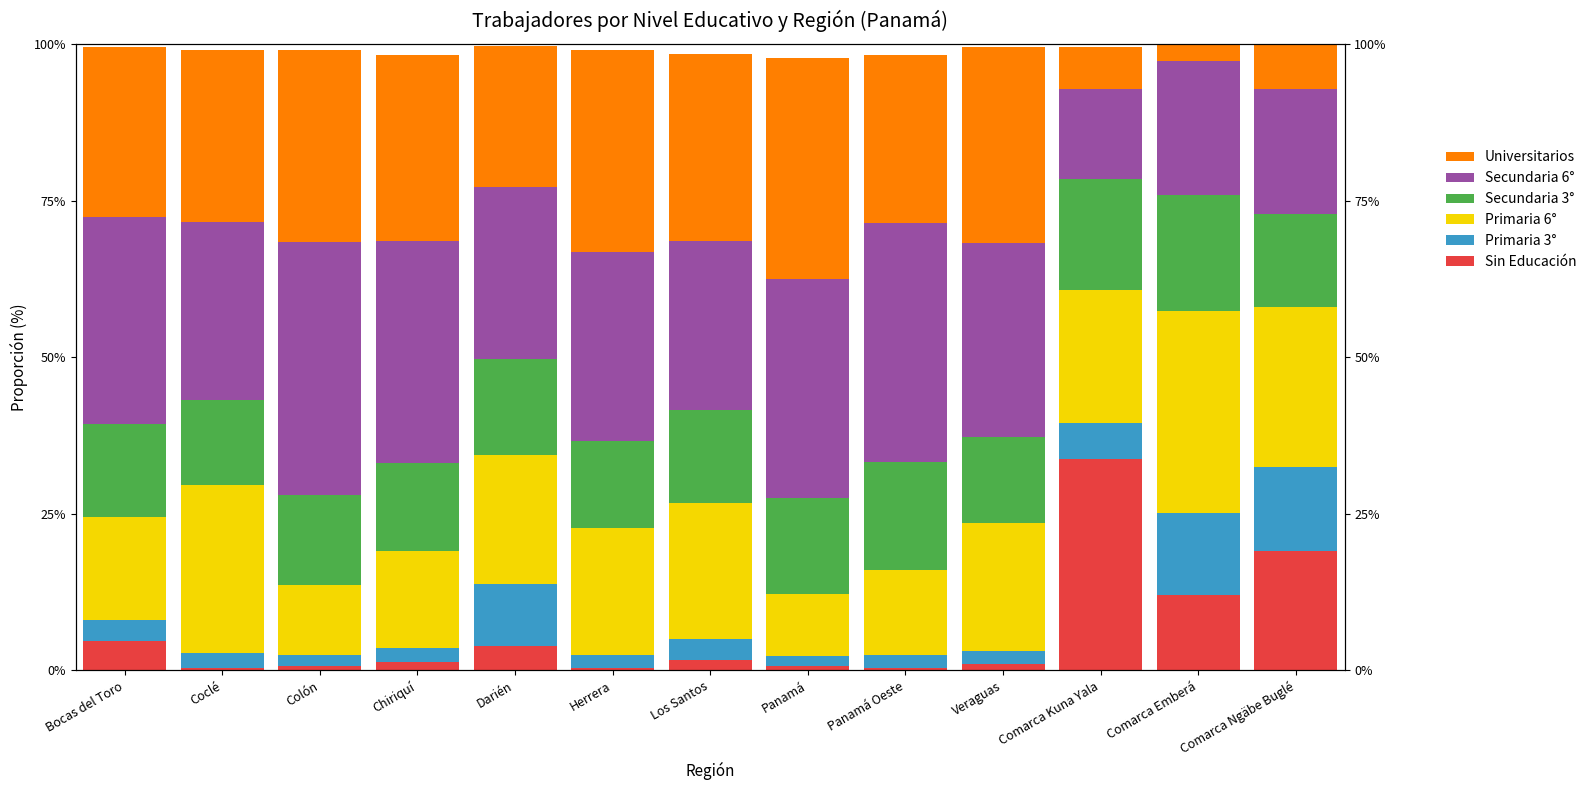

Is it true that Sin Educación equals 1.7 at Veraguas?

False